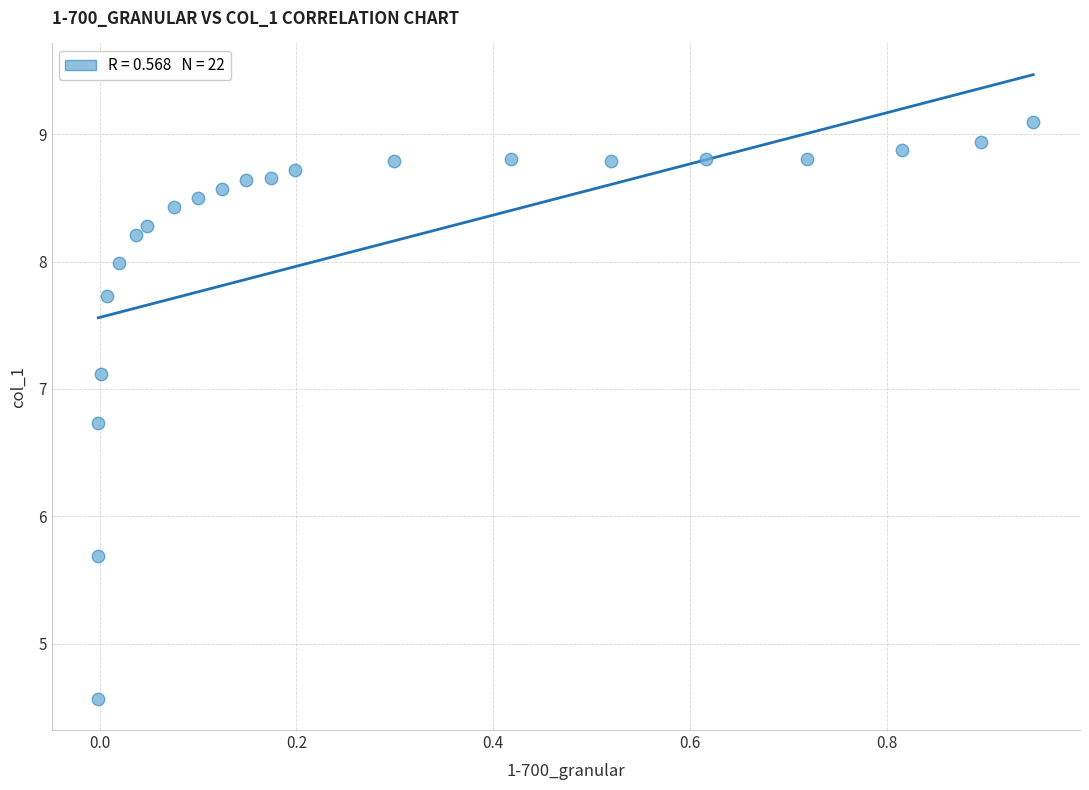

What is the range of X values (max minus min)?

1.0